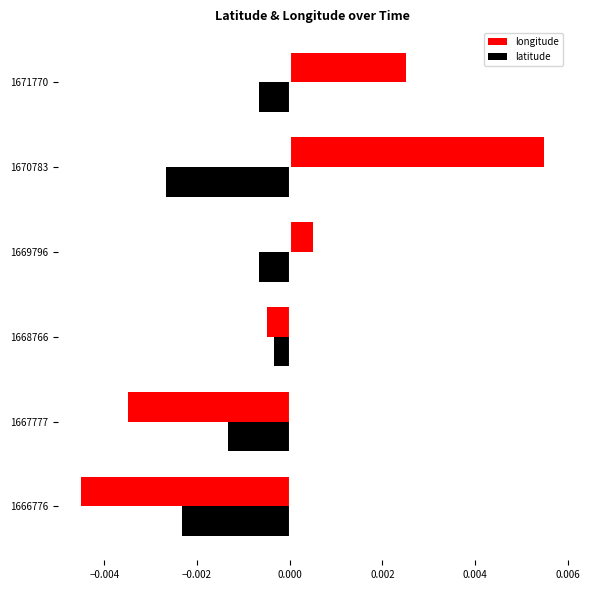

Rank the series by their average value, from lowest to highest.

latitude, longitude